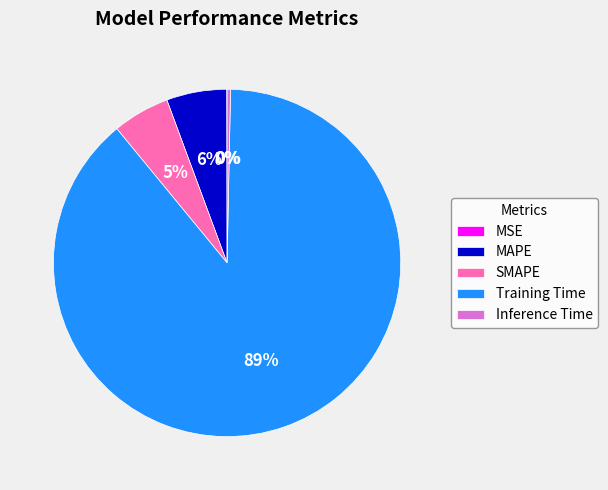

Combined, do Training Time and Inference Time account for over 50%?

Yes